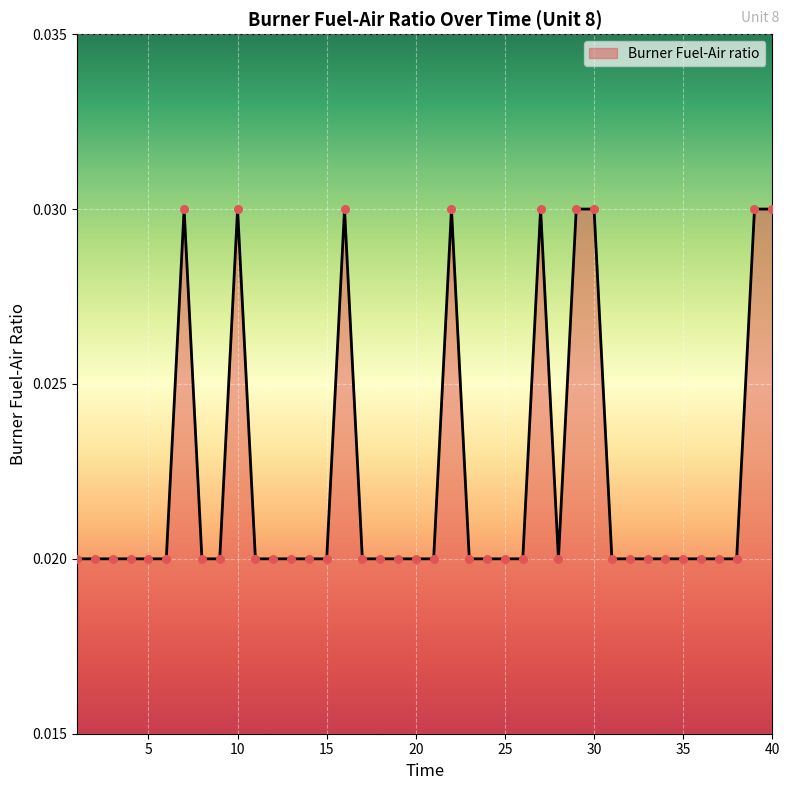

Does the chart have visible grid lines?

Yes